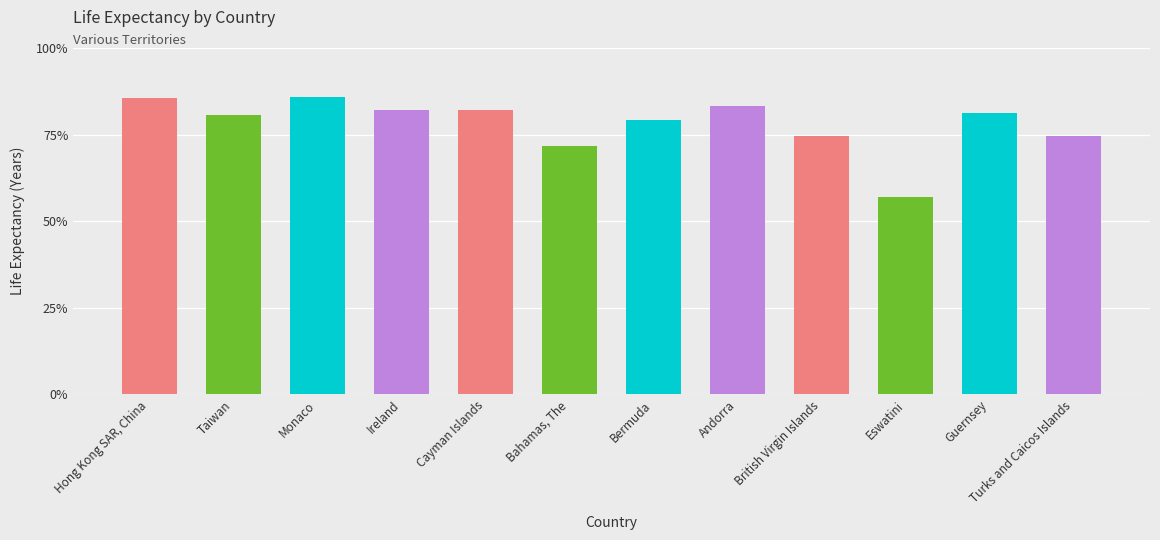

What is the smallest value displayed?

57.1